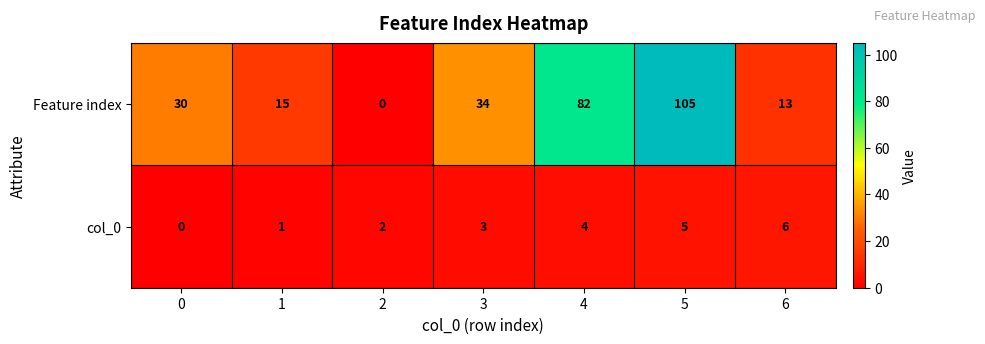

True or false: col_0 has a value of -3 at 0.

False